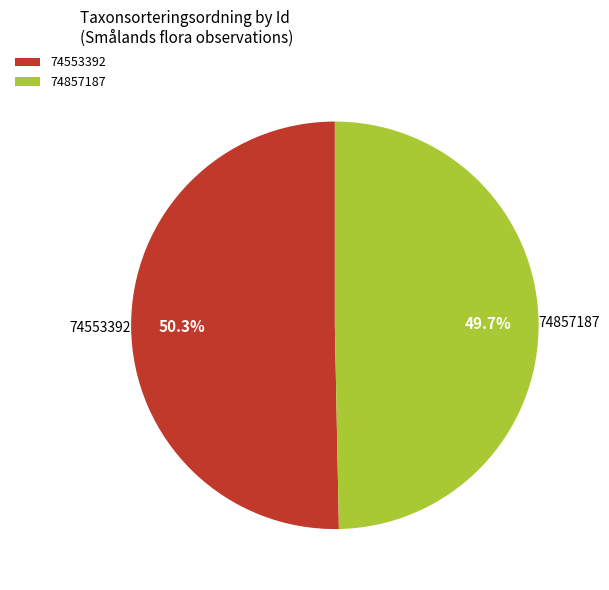

True or false: 74857187 accounts for 50% of the total.

True